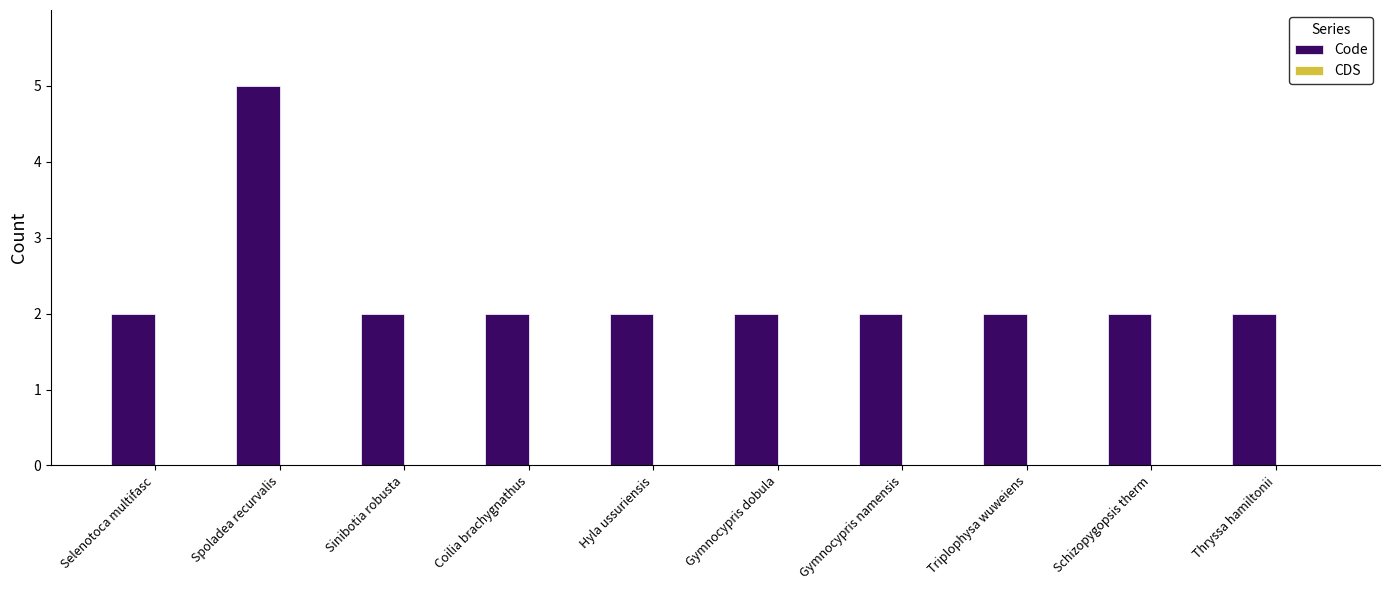

What is the label of the 4th bar from the left?

Coilia brachygnathus